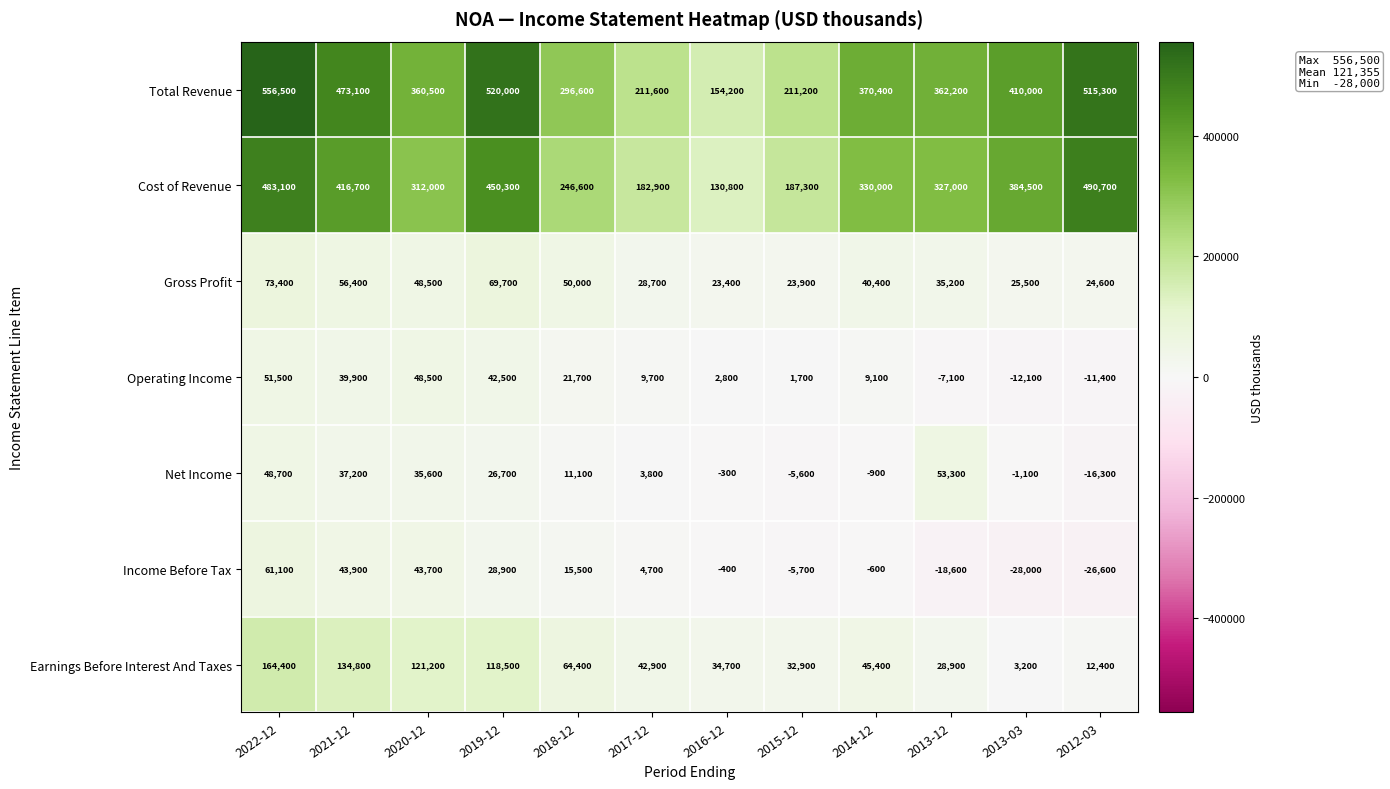

At how many categories does at least one series exceed 139435?

12